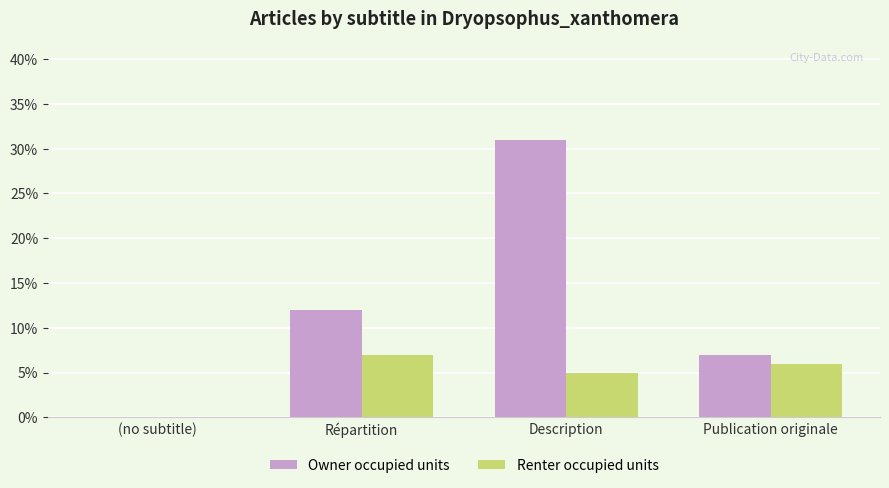

What is the greatest value displayed?

0.3